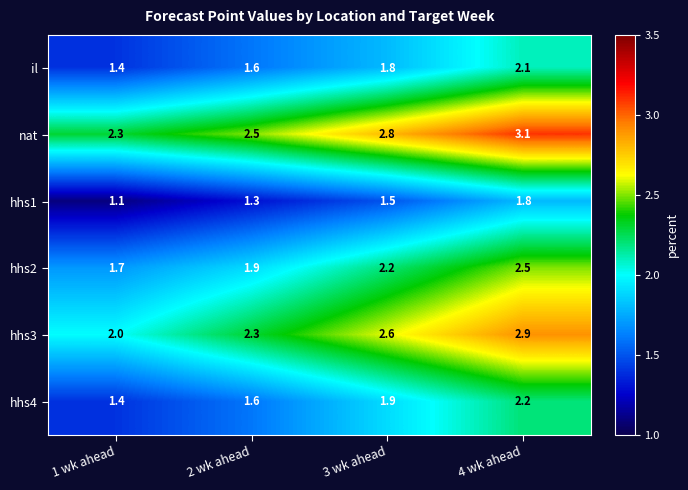

At which label does hhs3 reach its peak?

4 wk ahead